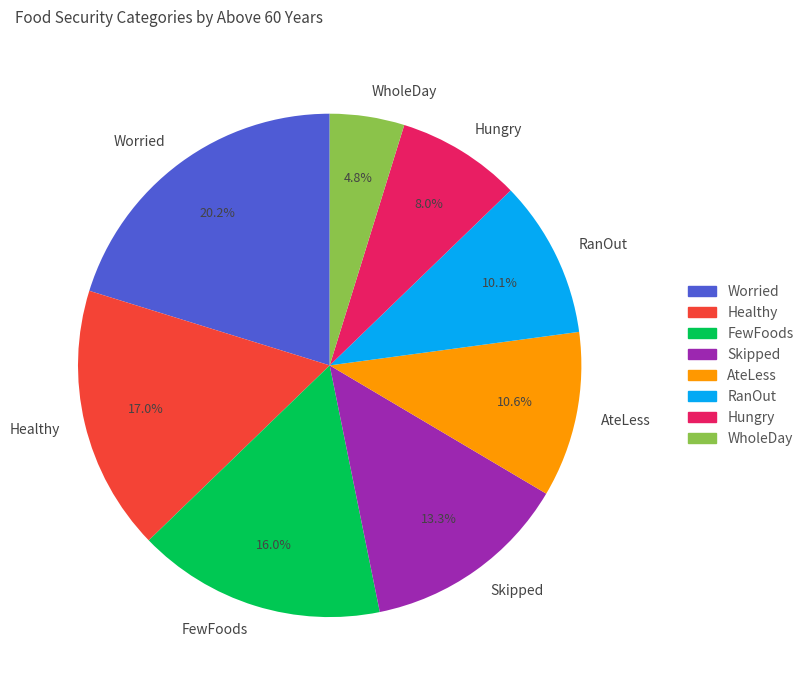

What percentage is the Skipped slice, to the nearest percent?

13%